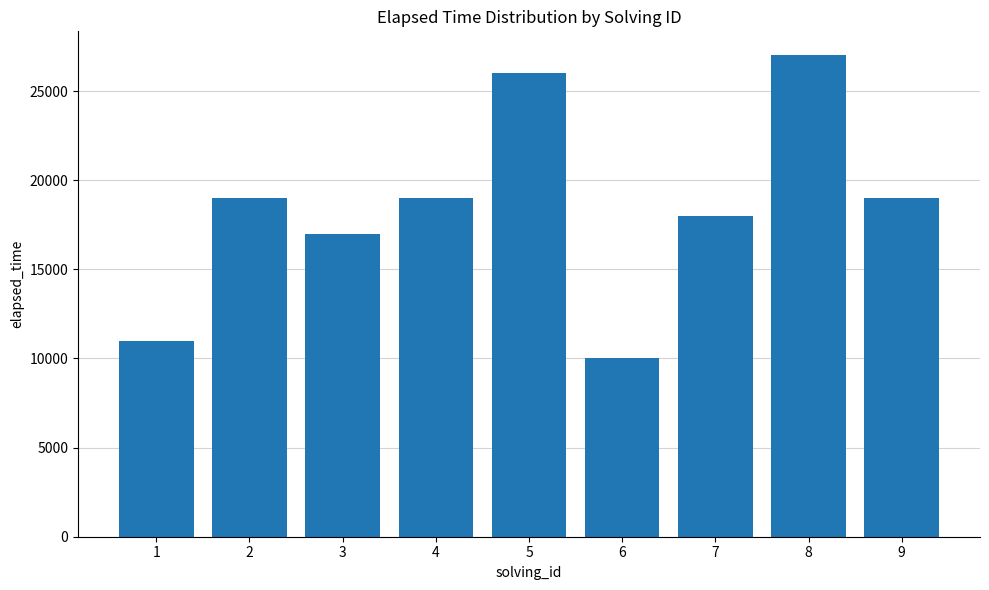

What is the value of the 6th bar from the left?

10000